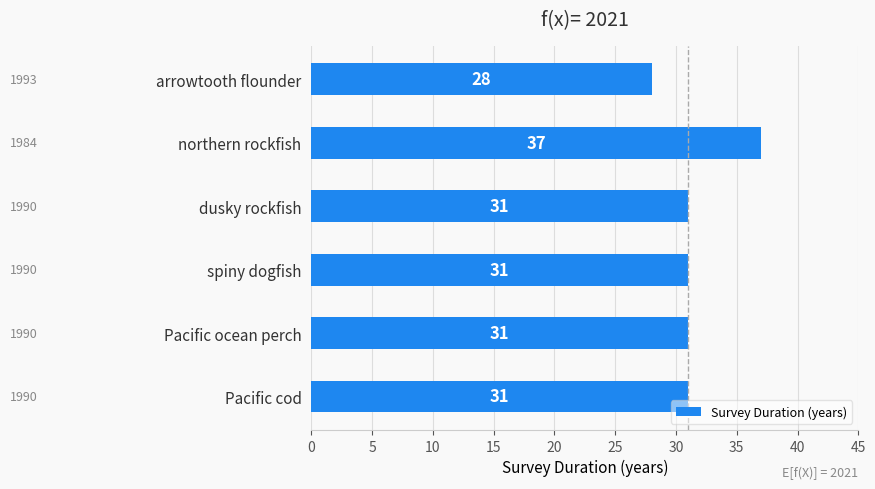

What is the change in value from spiny dogfish to northern rockfish?

+6